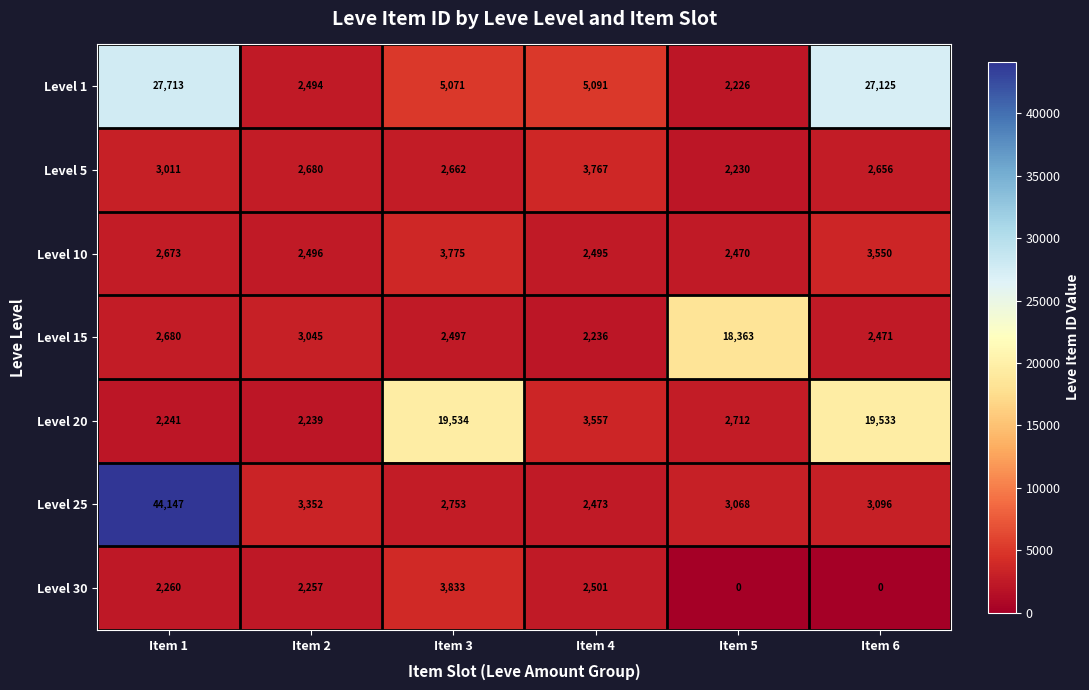

Read the Level 25 value at Item 5, to the nearest 50.

3050